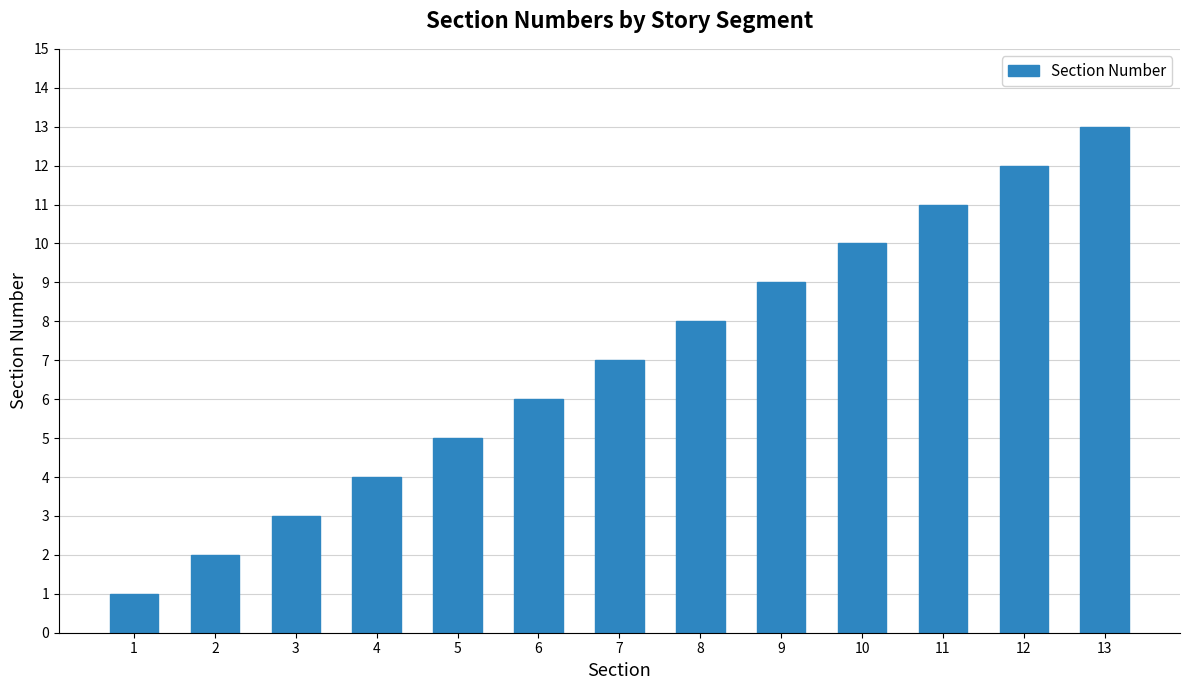

How many values are below 7?

6